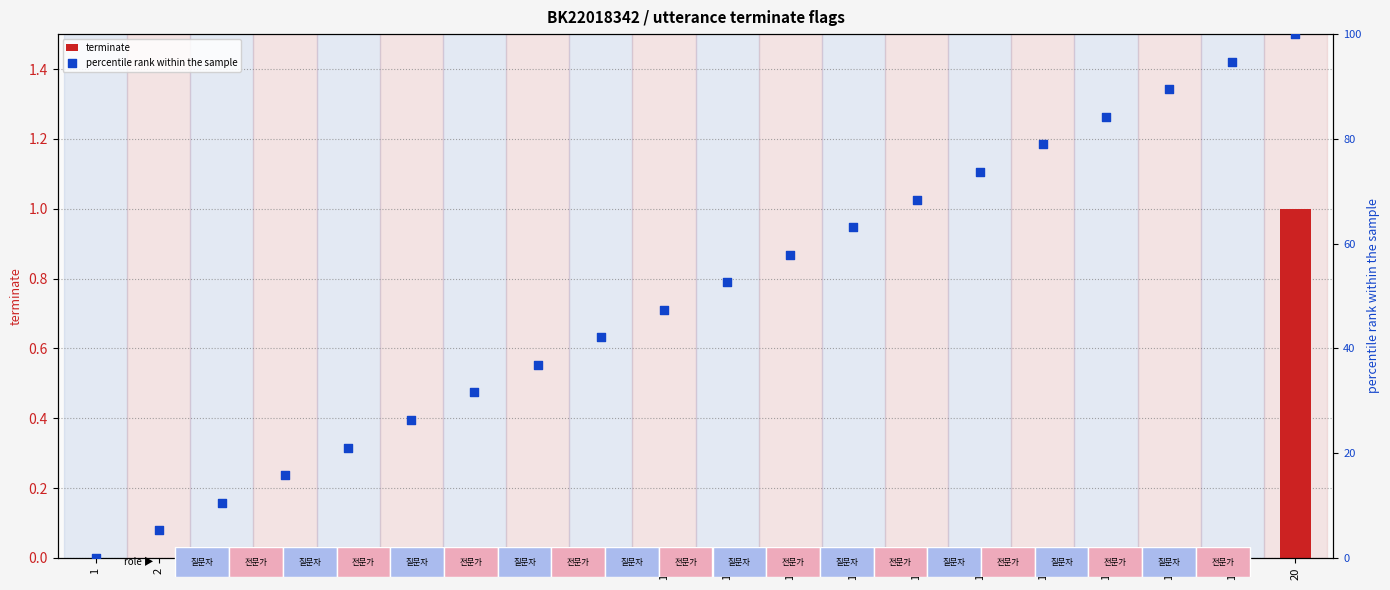

What are all the series names shown in the legend?

terminate, percentile rank within the sample